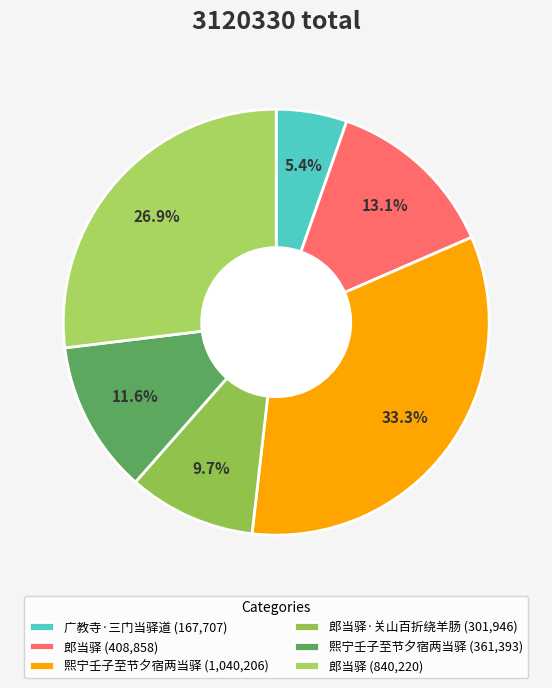

To the nearest percent, what is the average slice percentage?

17%